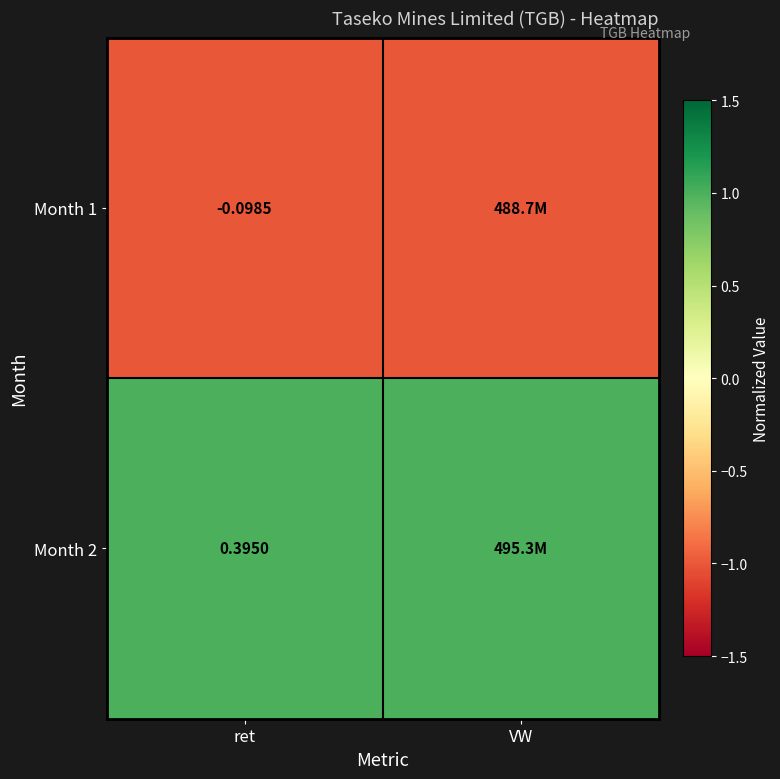

Is the value of Month 2 at ret greater than the value of Month 1 at ret?

Yes